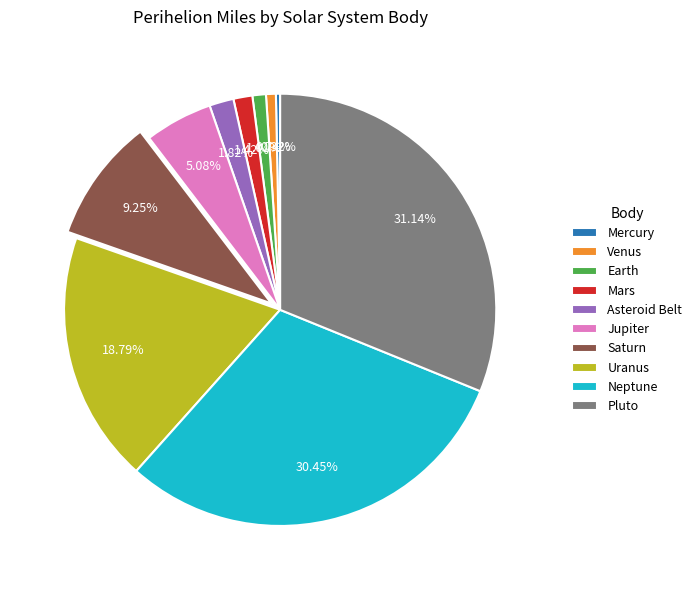

What percentage is the Pluto slice, to the nearest percent?

31%